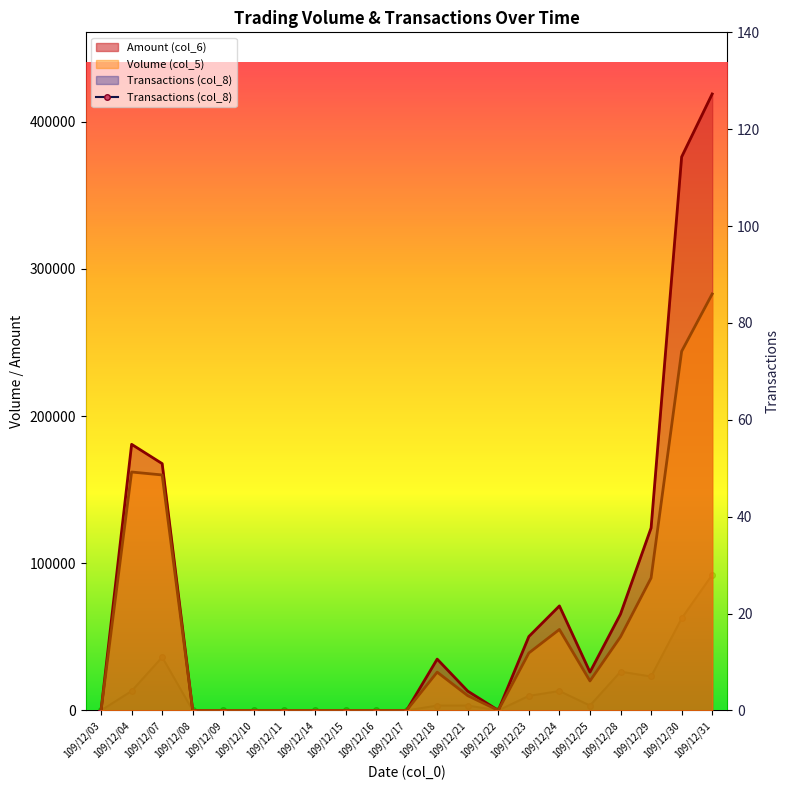

How many values are below 1?

10